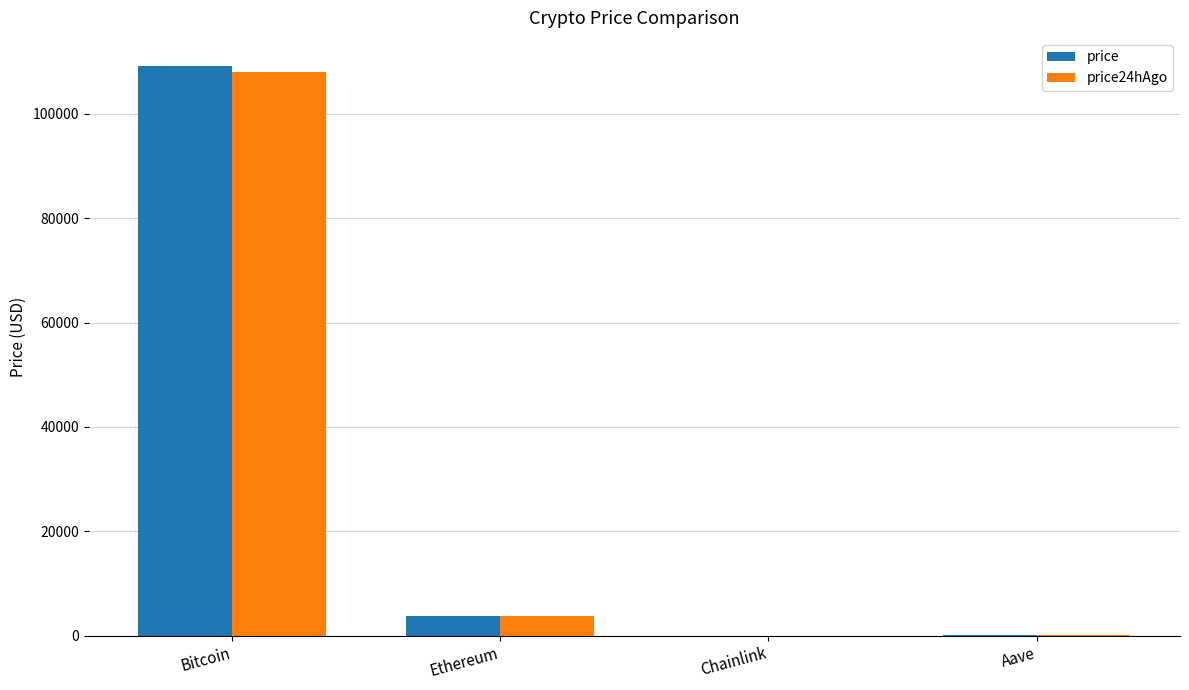

Count the number of data series in this chart.

2